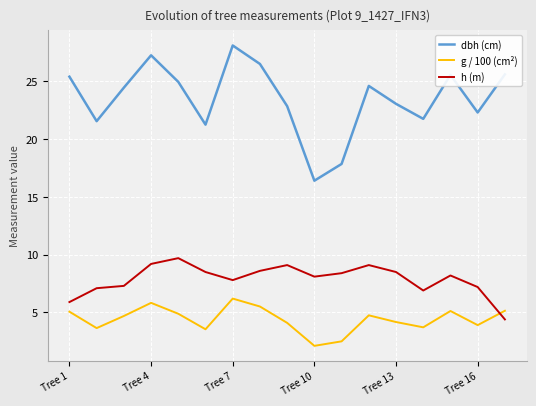

Rank the series by their maximum value, from lowest to highest.

g / 100 (cm²), h (m), dbh (cm)